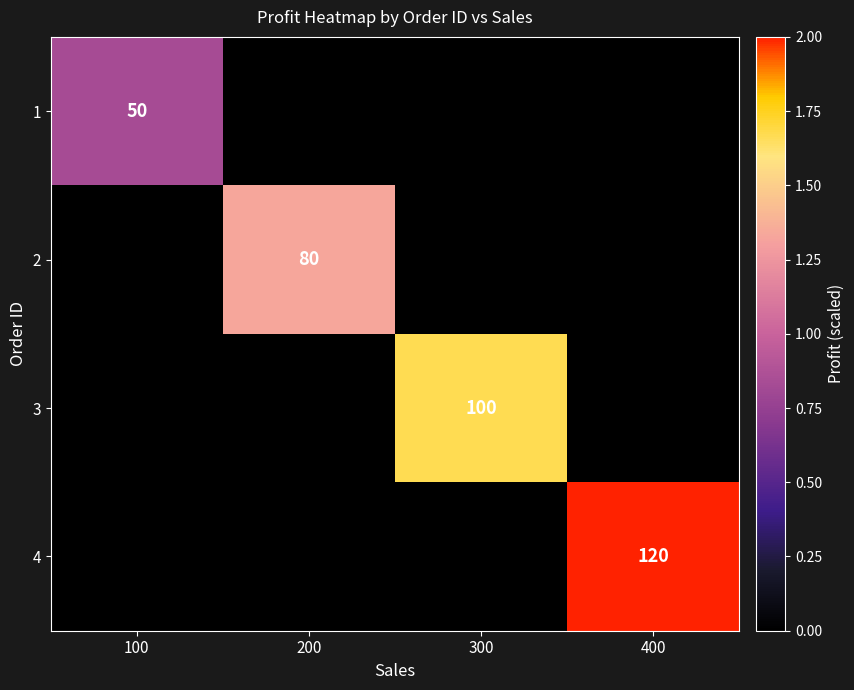

True or false: 2 has a value of 80 at 200.

True